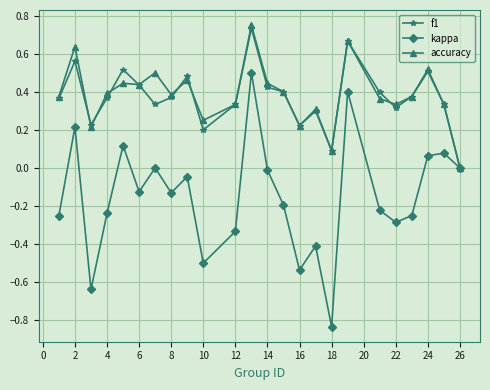

How many interior local peaks does the kappa series have?

8